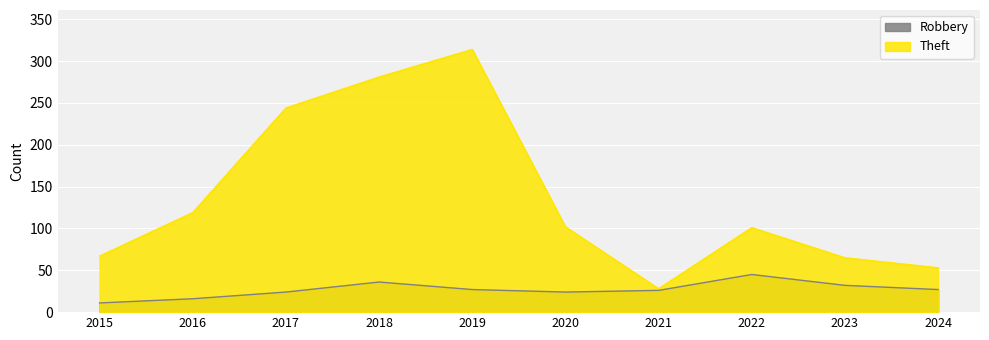

What is the value of the Theft point at the 9th from the left?

65